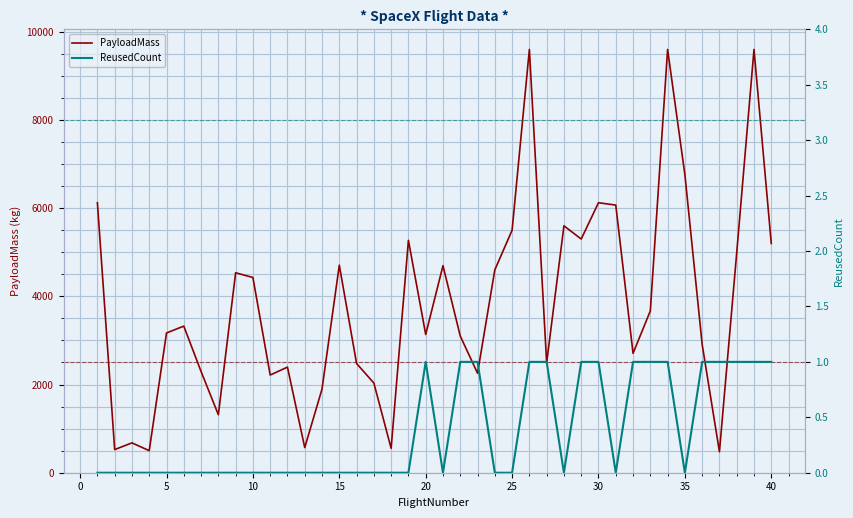

What is the average value of the PayloadMass series?

3835.1